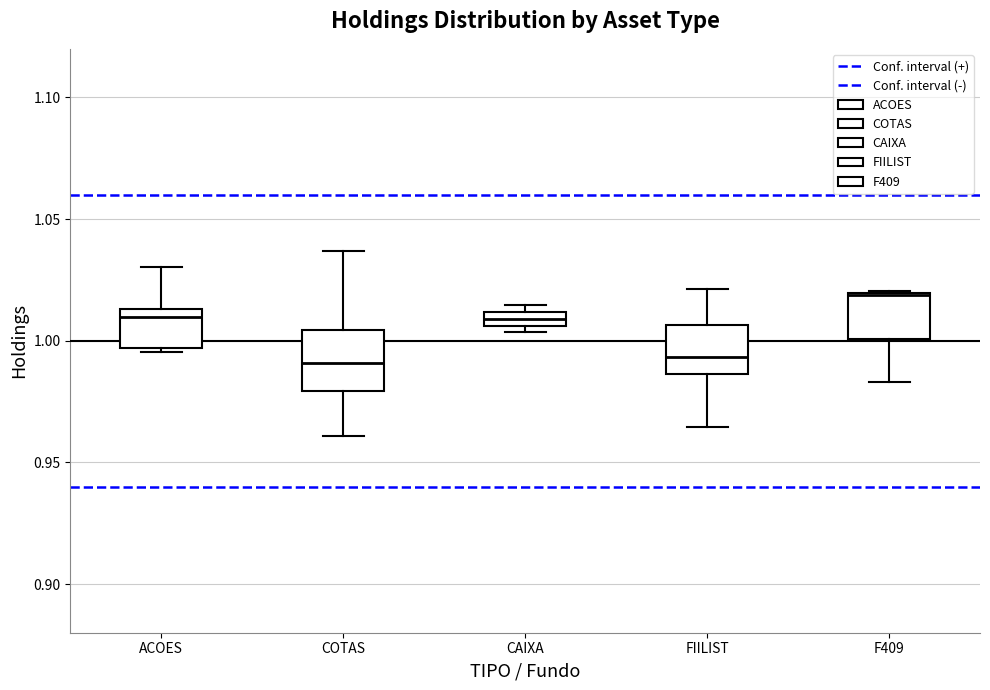

Where is the upper edge of the box for F409 on the y-axis? The values are not printed on the chart, so give them approximately, as read against the axis.

1.020